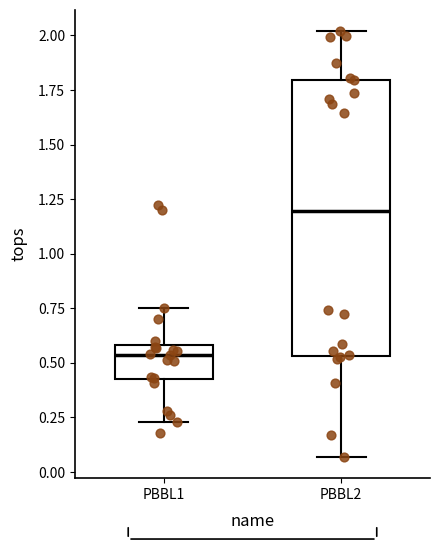

Which box has the highest median line?

PBBL2